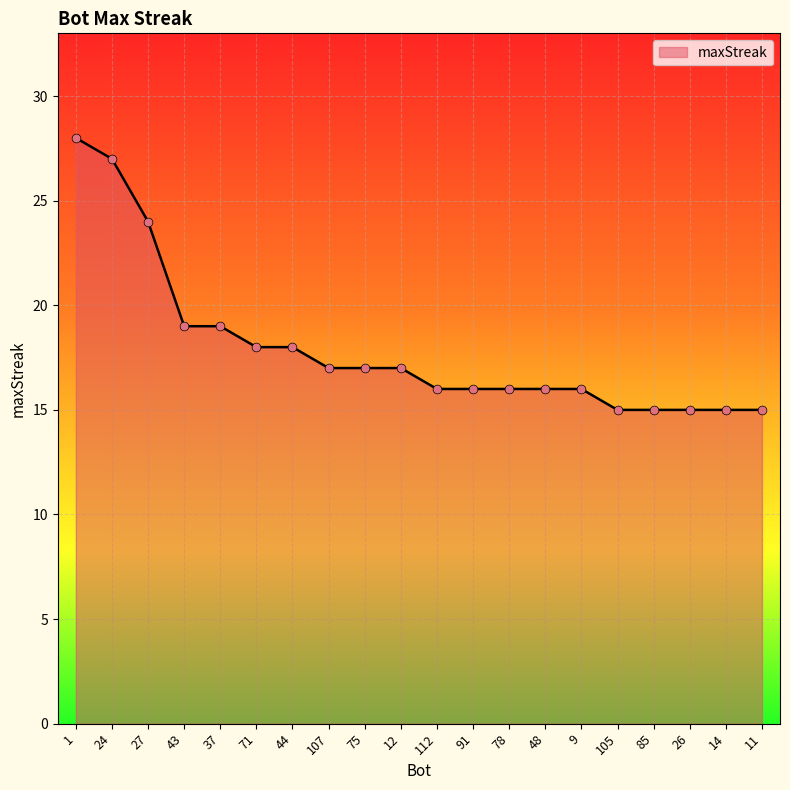

What is the change in value from 1 to 26?

-13